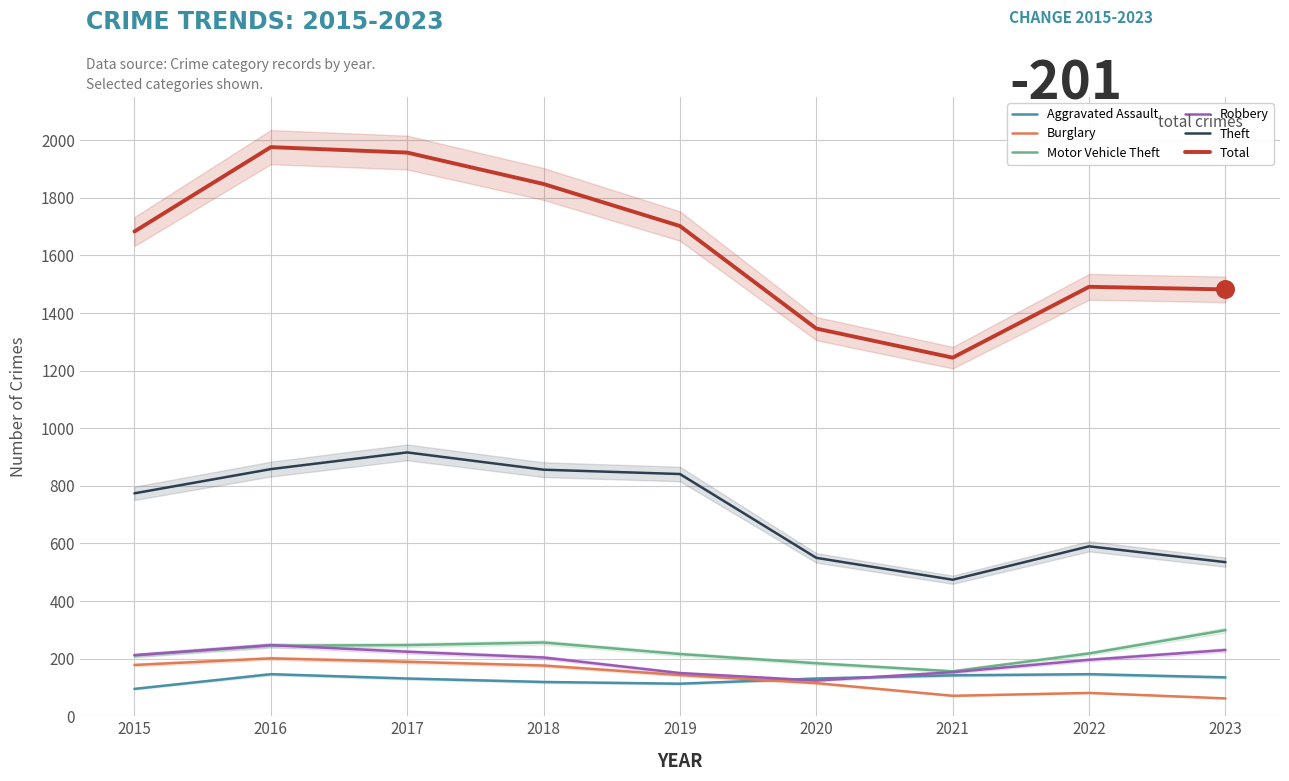

Which series has the largest total across all categories?

Total